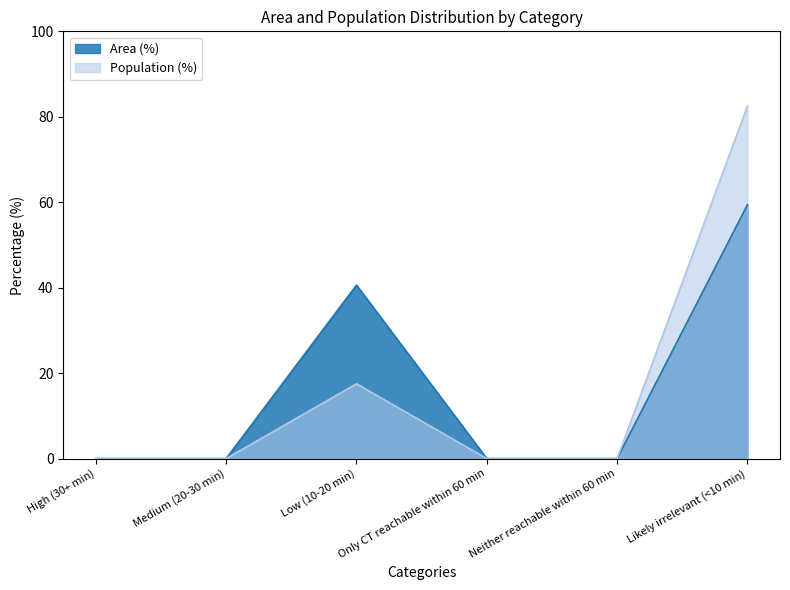

Which category has the lowest value in the Population (%) series?

High (30+ min)